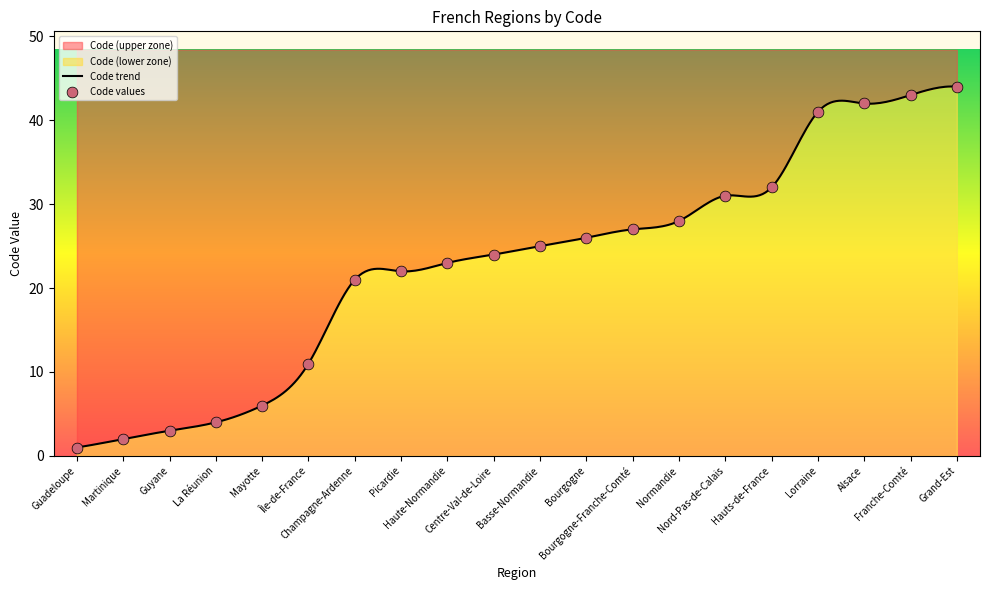

Which has a higher value, Picardie or Mayotte?

Picardie